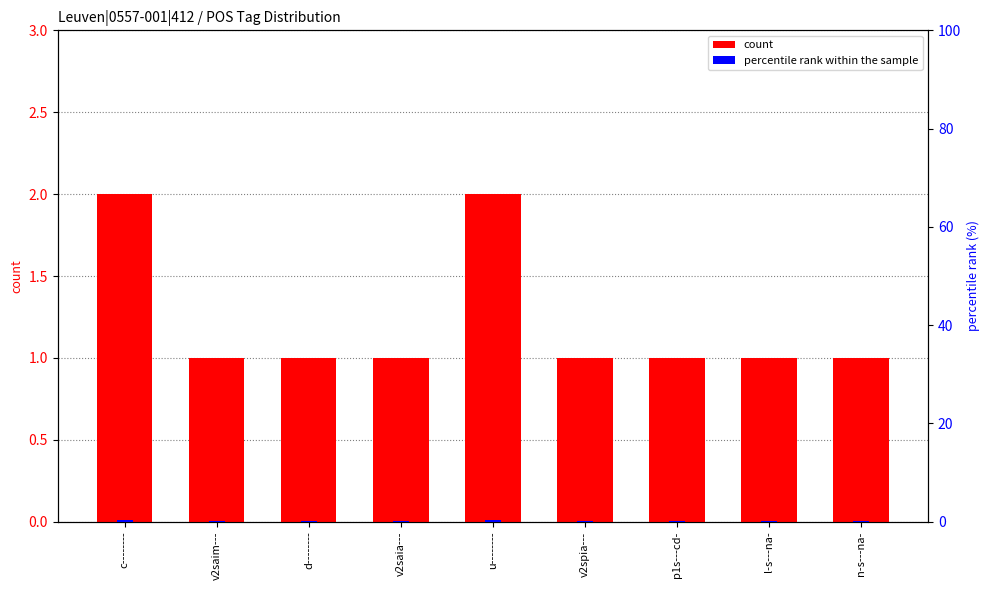

What is the label of the 5th bar from the left?

u--------